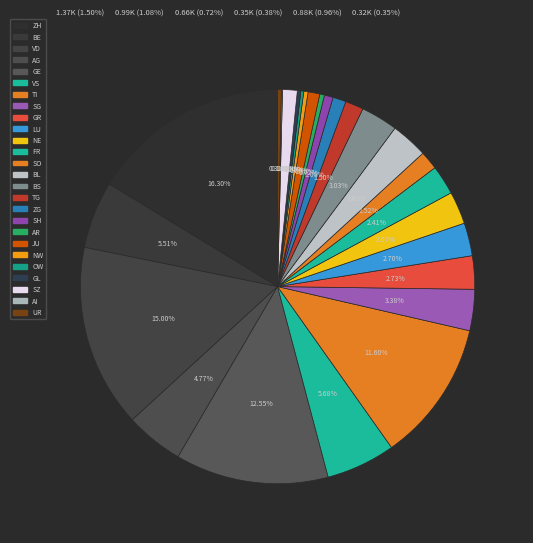

What is the ratio of the value at TG to the value at GL?

5.2